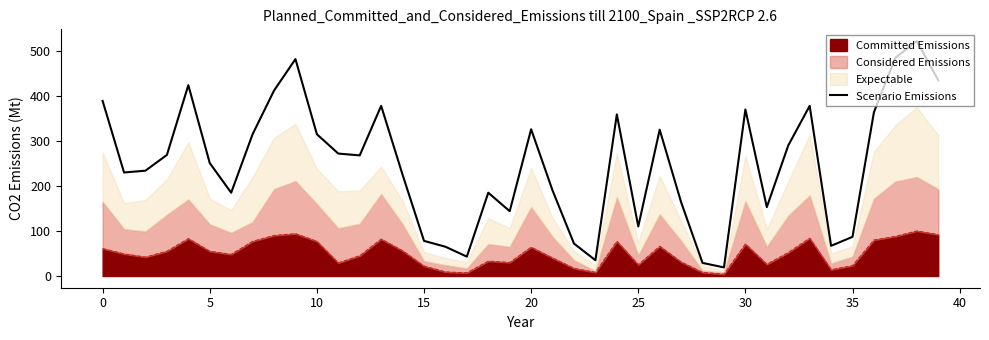

Approximately how many times larger is the value at 18 compared to 32?

0.6